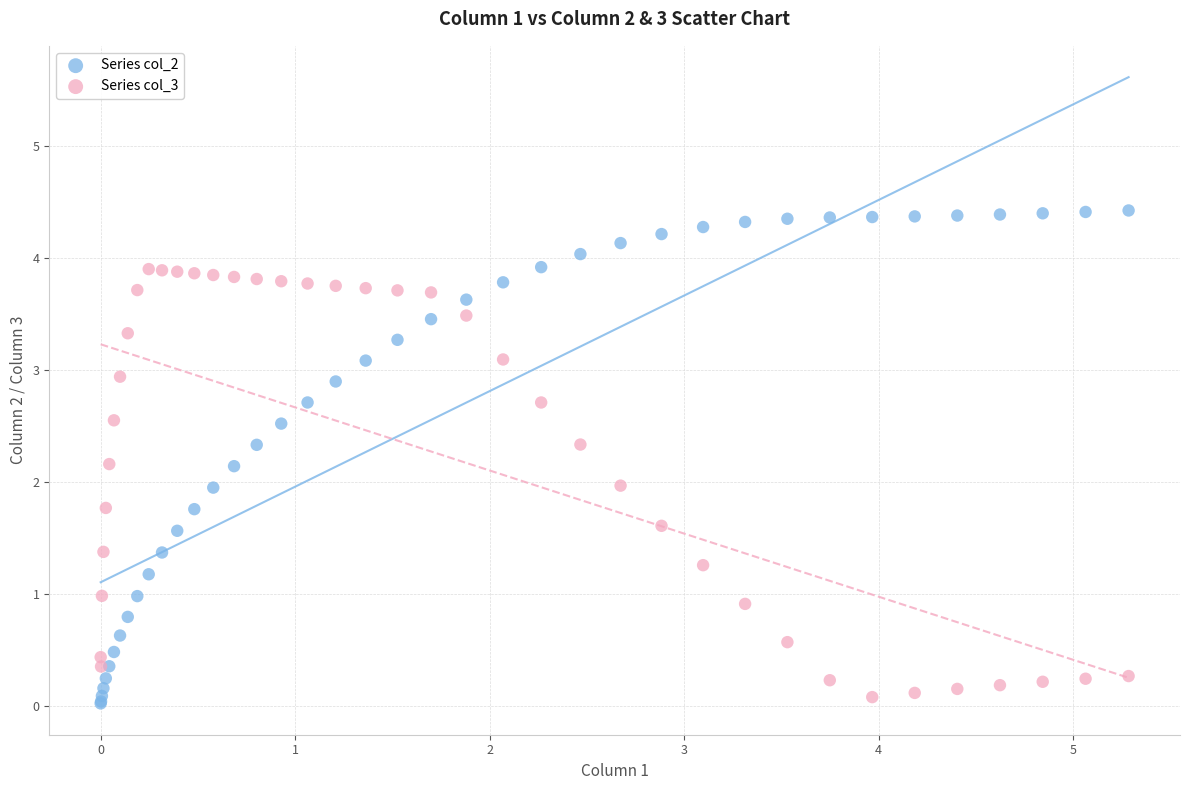

What are all the series names shown in the legend?

Series col_2, Series col_3